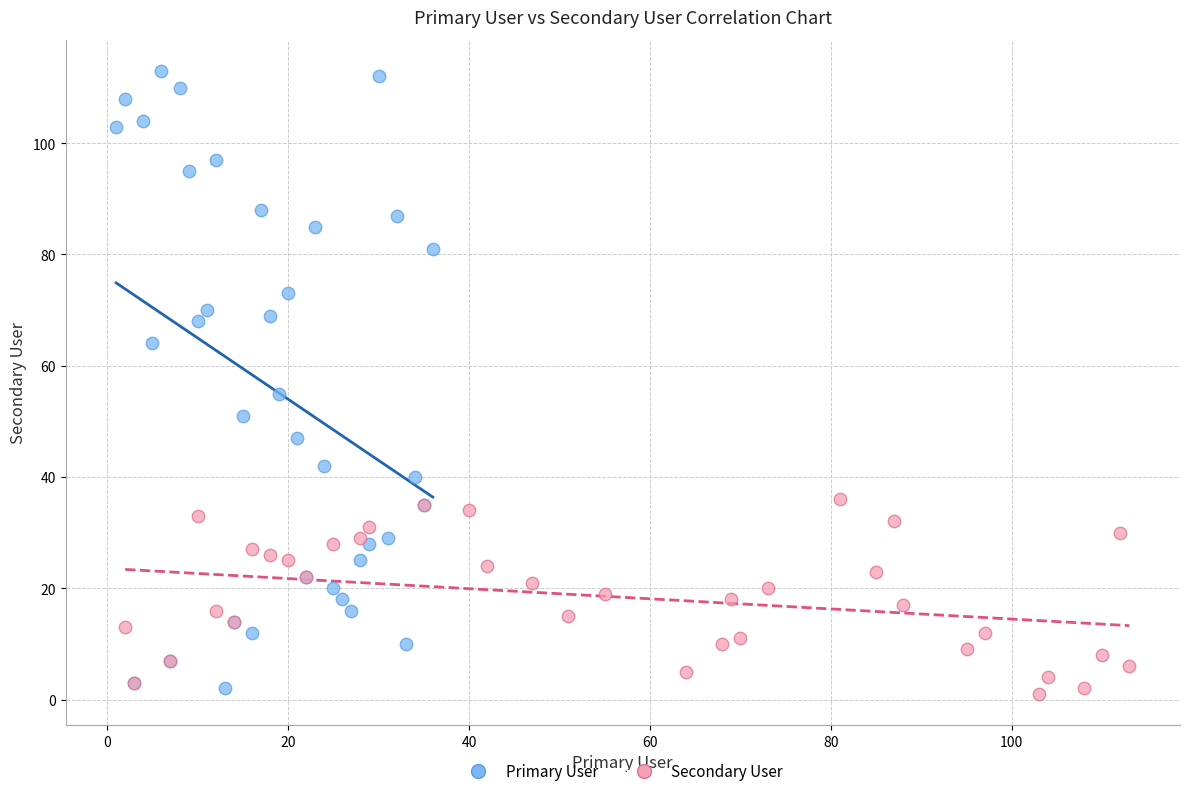

Which series reaches the maximum Y coordinate?

Primary User